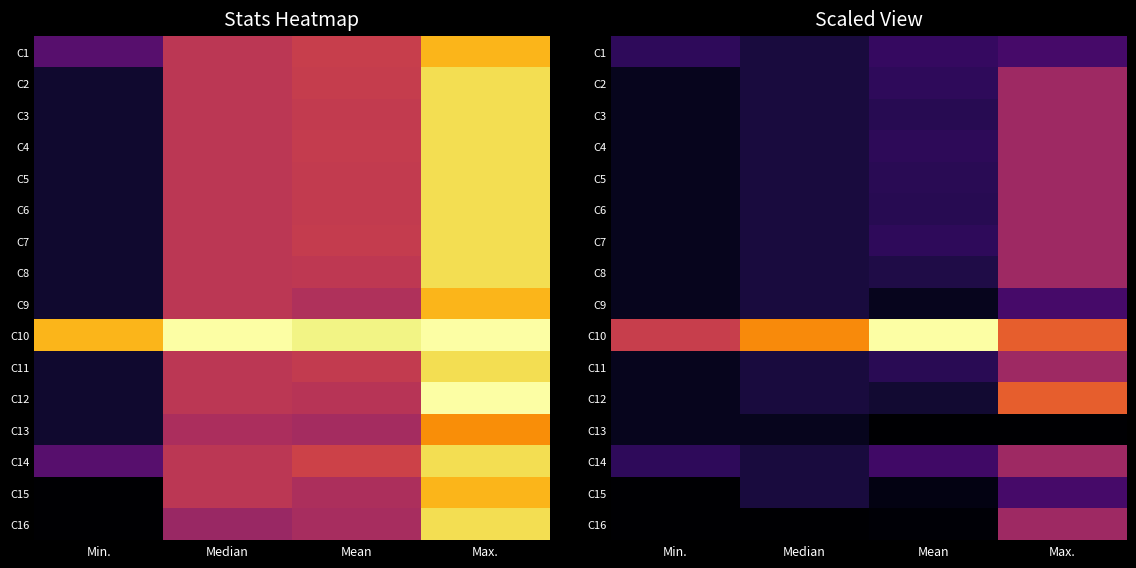

Rank the series at Median from lowest to highest value.

C16, C13, C1, C2, C3, C4, C5, C6, C7, C8, C9, C11, C12, C14, C15, C10